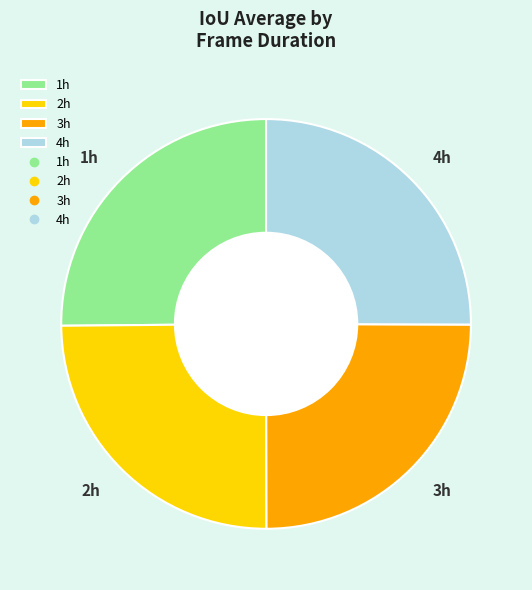

Is there any slice that represents more than half of the pie?

No